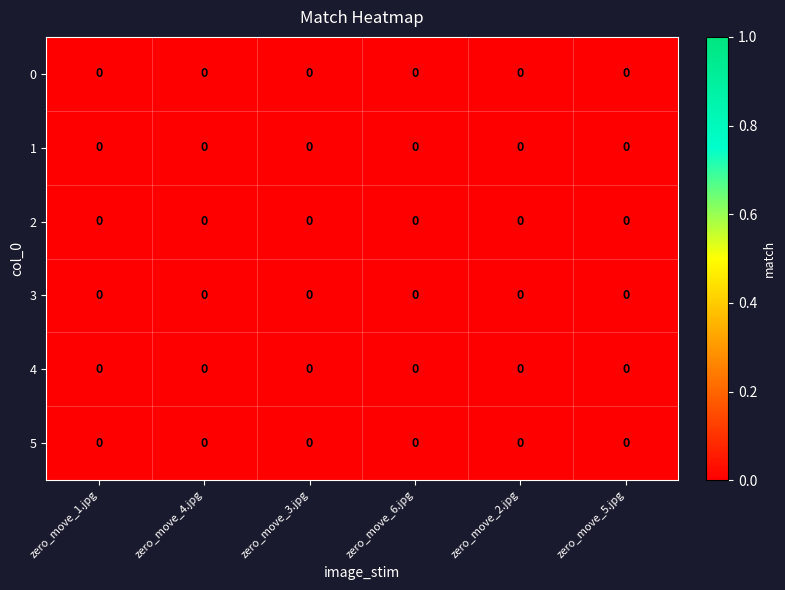

Reading left to right, what are all the values shown in this chart?

row_0: 0.0	0.0	0.0	0.0	0.0	0.0
row_1: 0.0	0.0	0.0	0.0	0.0	0.0
row_2: 0.0	0.0	0.0	0.0	0.0	0.0
row_3: 0.0	0.0	0.0	0.0	0.0	0.0
row_4: 0.0	0.0	0.0	0.0	0.0	0.0
row_5: 0.0	0.0	0.0	0.0	0.0	0.0